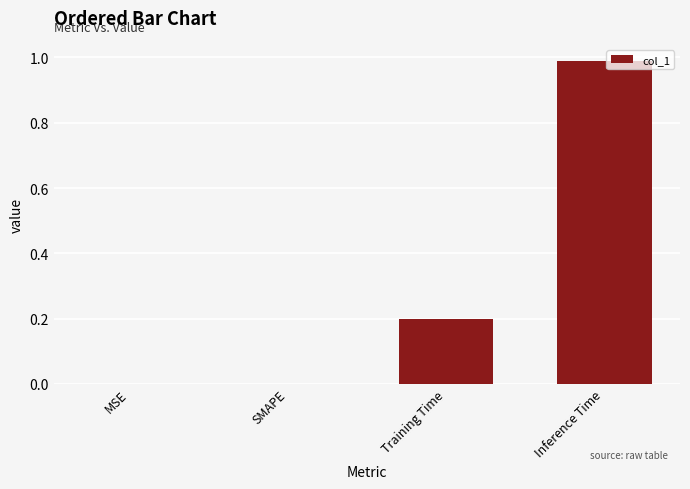

True or false: the data shows 0.2 at Inference Time.

False